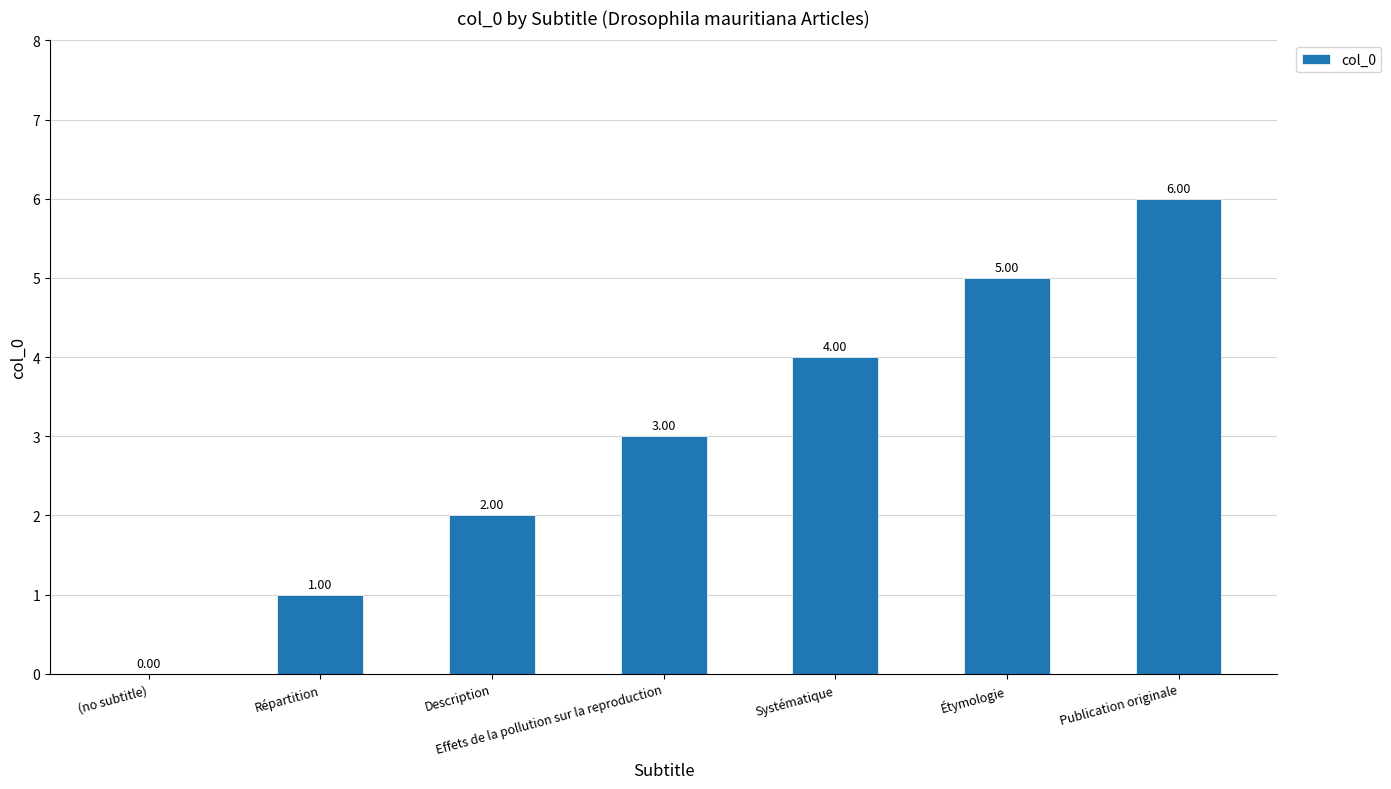

True or false: the data shows 3 at Publication originale.

False